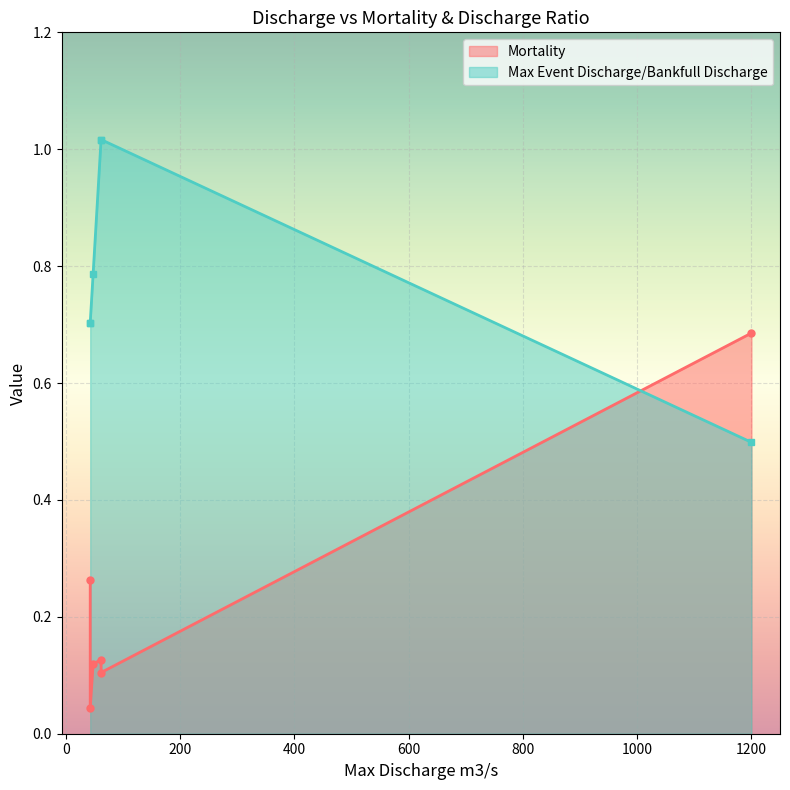

Does the chart display data point markers on the line(s)?

Yes